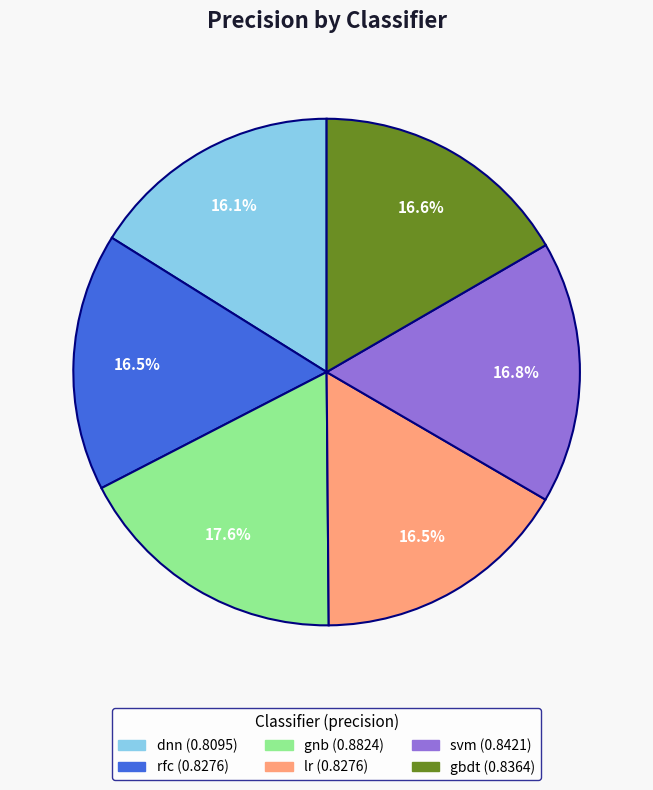

What percentage is the gnb slice, to the nearest percent?

18%